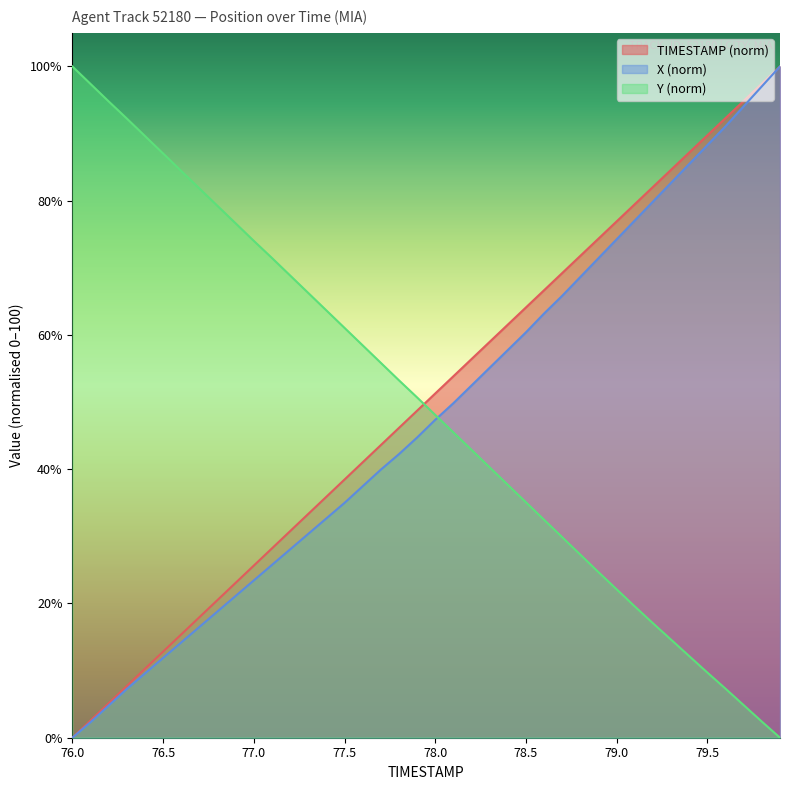

What is the value of the TIMESTAMP point at the 37th from the left?

92.3